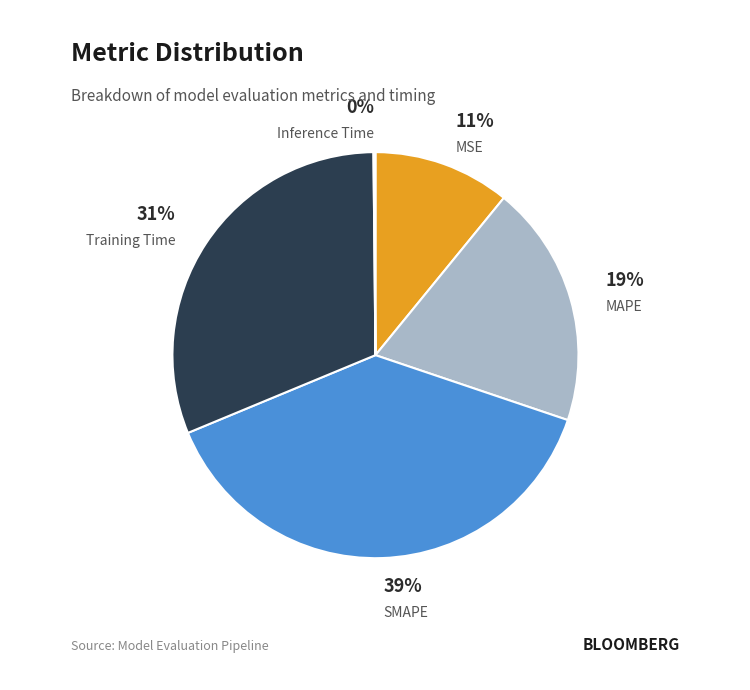

To the nearest percent, what is the average slice percentage?

20%